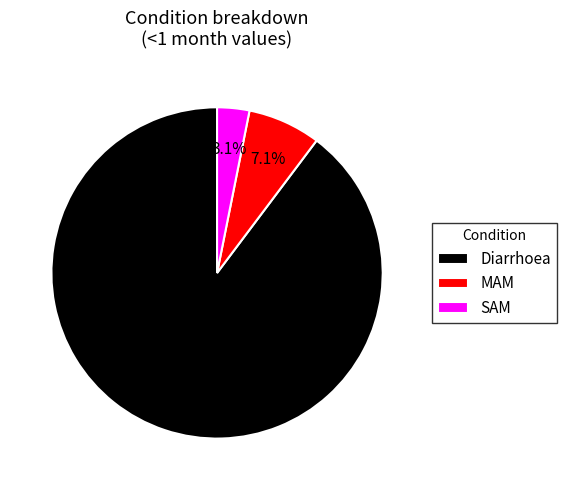

To the nearest percent, what is the difference between the largest and smallest slice percentages?

87%